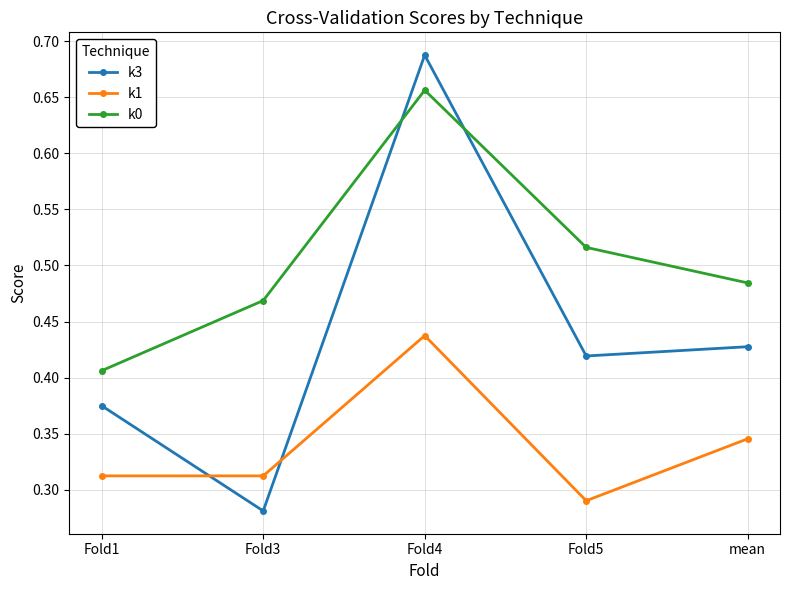

Which series has the widest spread of values?

k3